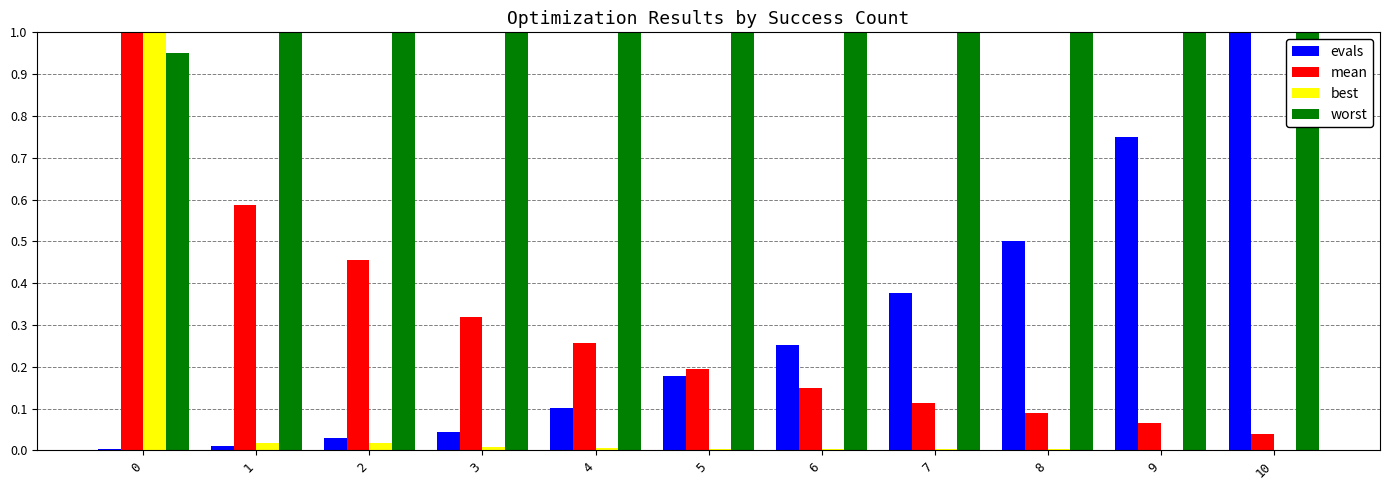

How many data points does each series have?

11